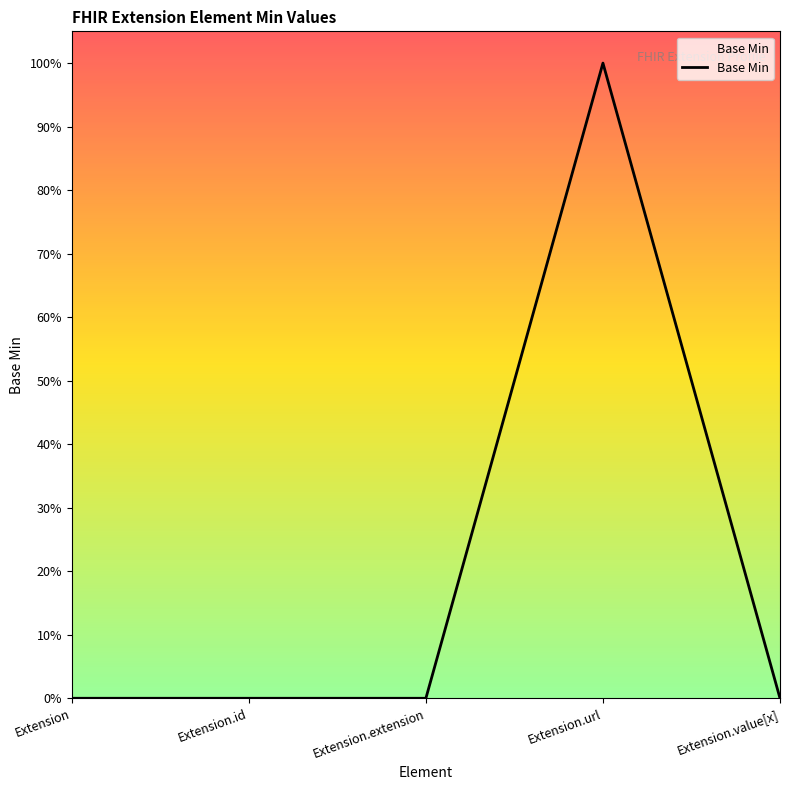

Is this an area chart (filled region under the line)?

Yes